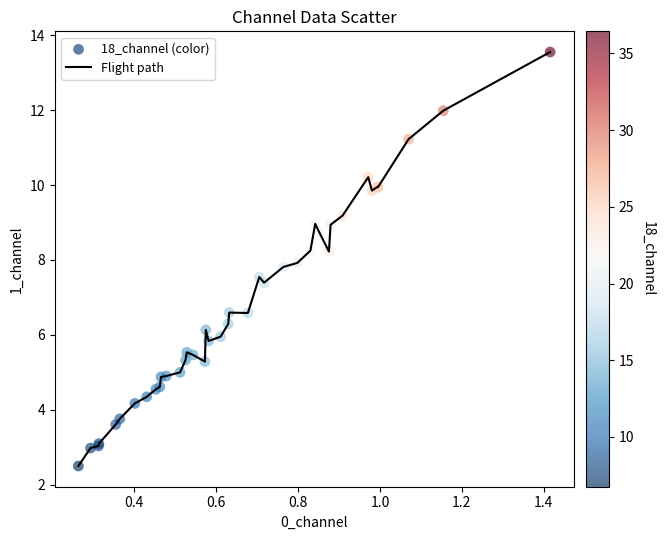

What is the minimum value shown in the chart?

2.5